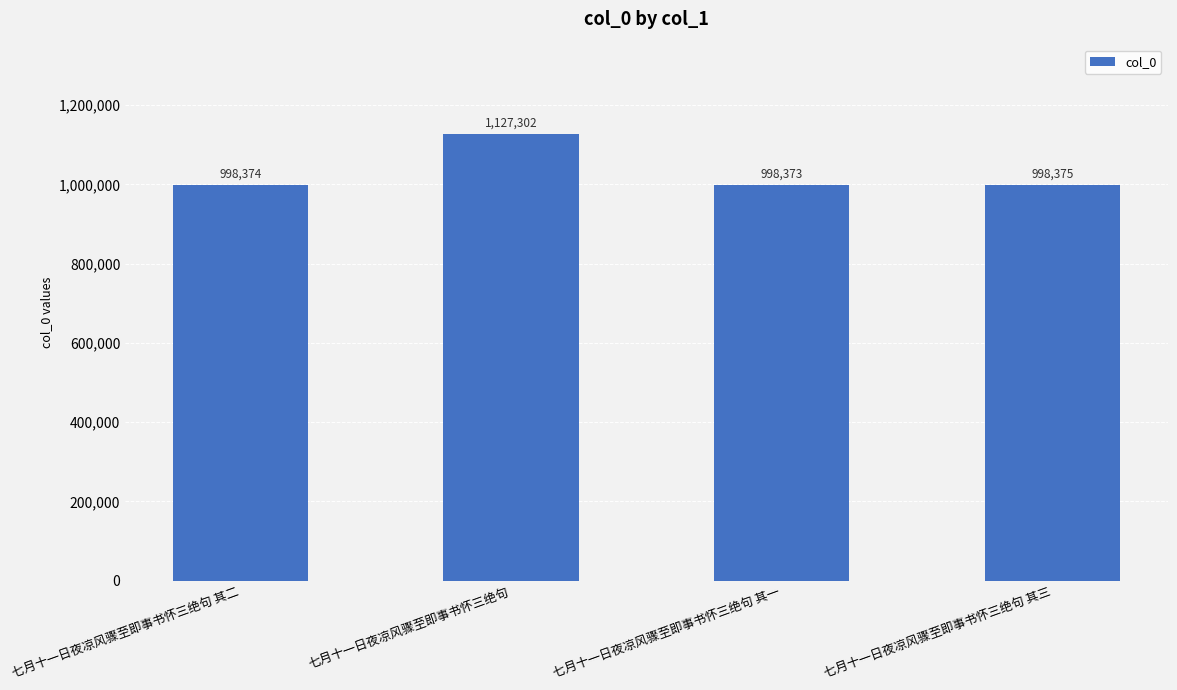

How many values are below 998375?

2